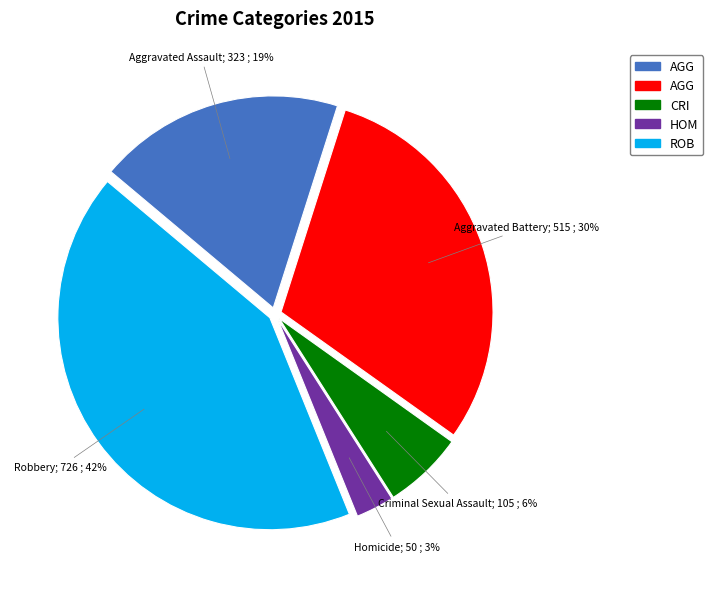

Is there a majority slice in this chart?

No